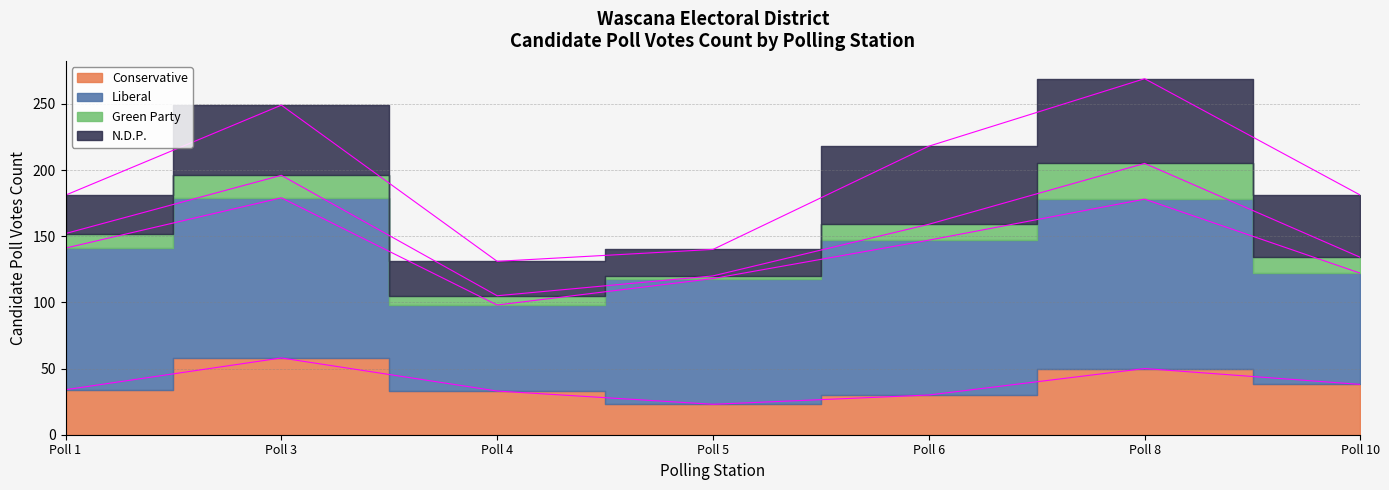

Does the chart have visible grid lines?

Yes